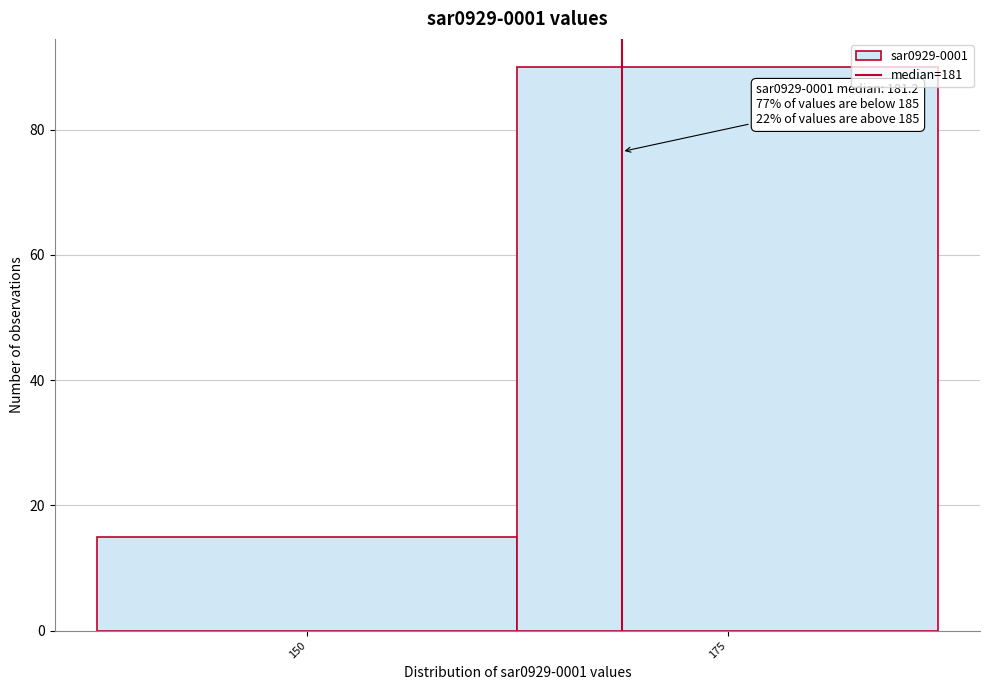

Reading left to right, transcribe all the data shown in this chart.

15	90